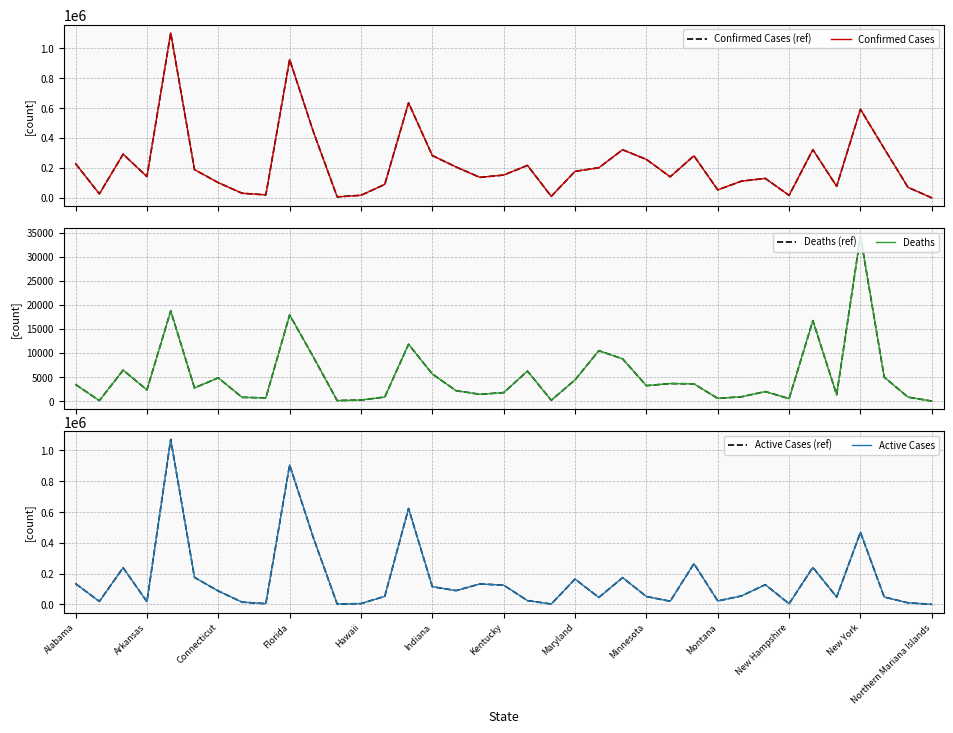

At how many categories does at least one series exceed 6658?

35